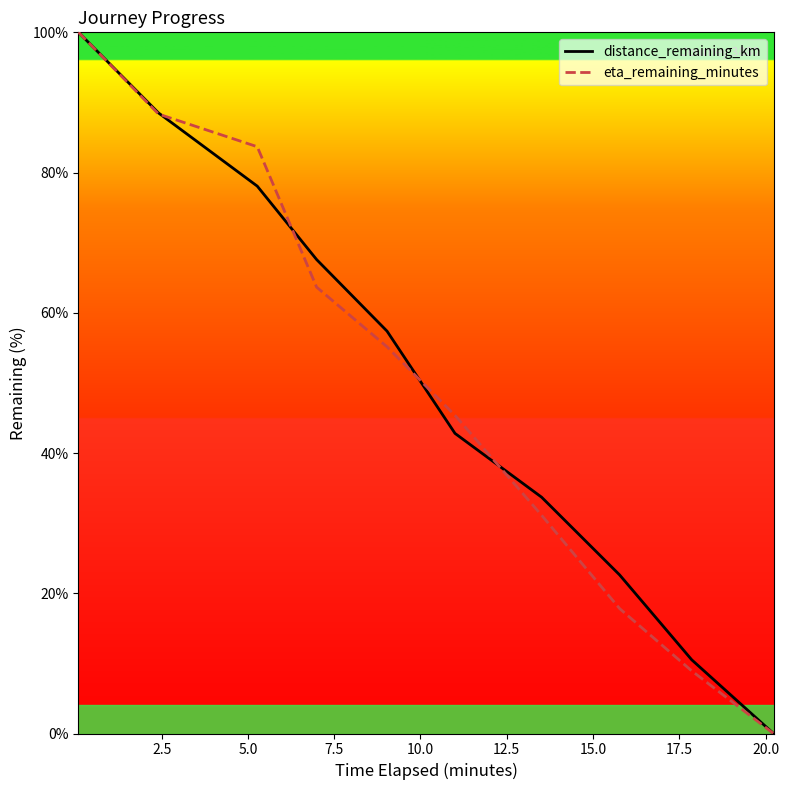

What is the maximum value shown in the chart?

100.0